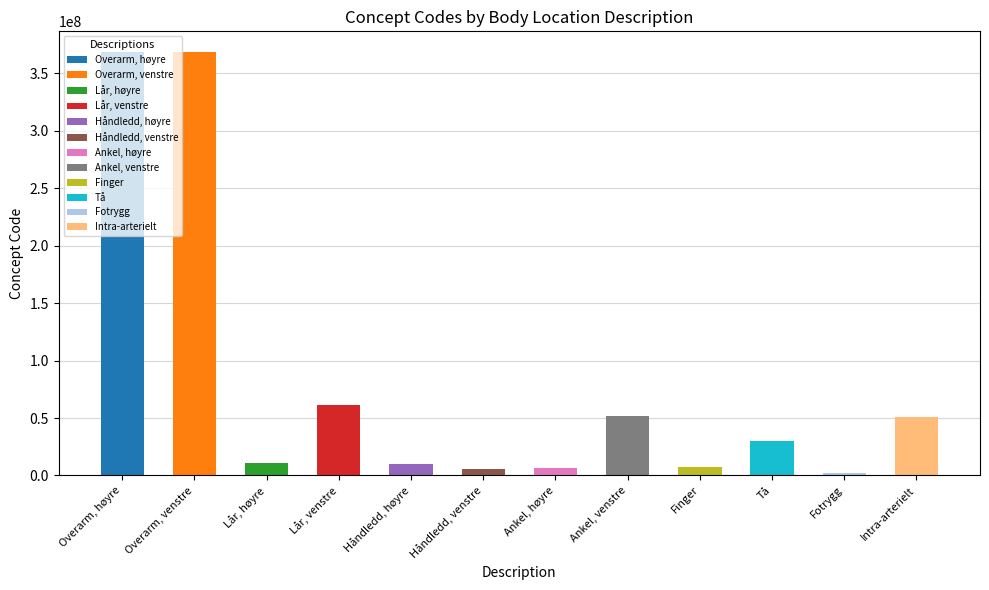

The value at Ankel, venstre is 51636004. True or false?

True